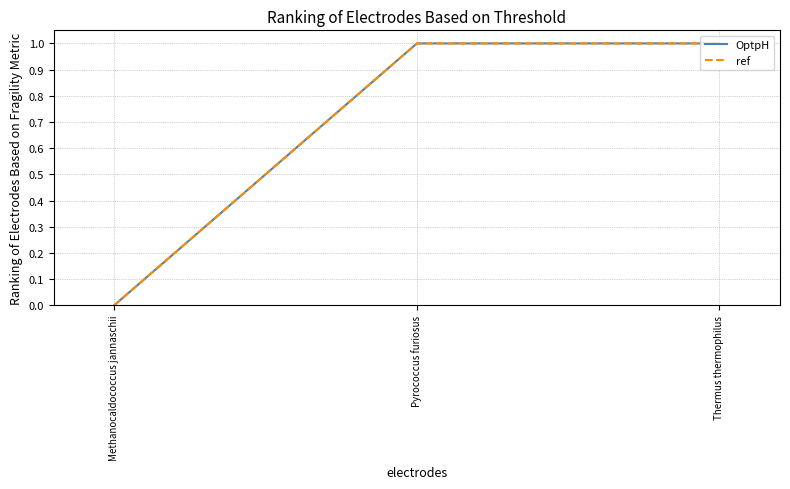

What position from the right is Methanocaldococcus jannaschii?

3